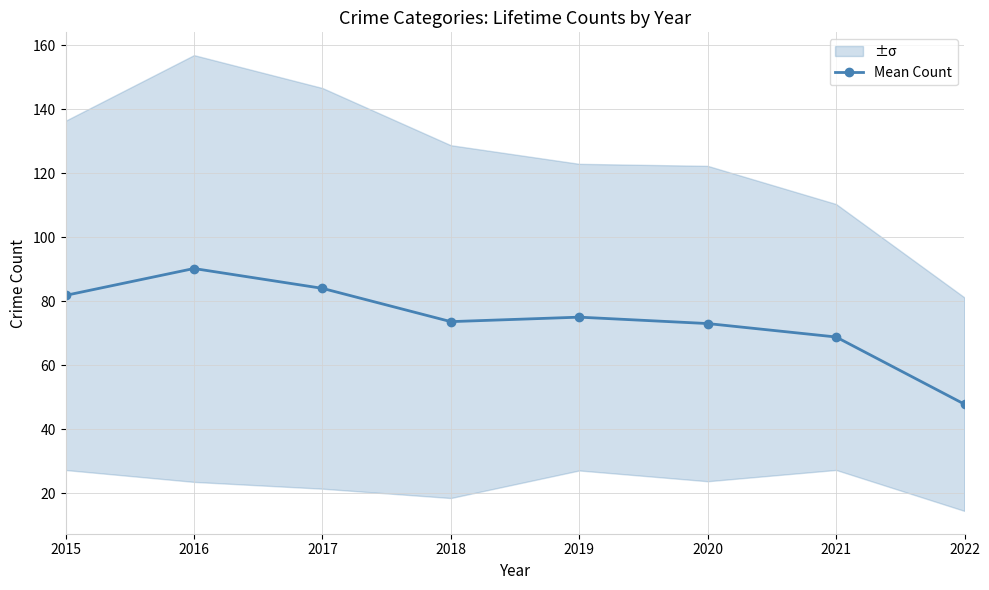

How many interior local valleys (lower than both neighbors) does the data have?

1